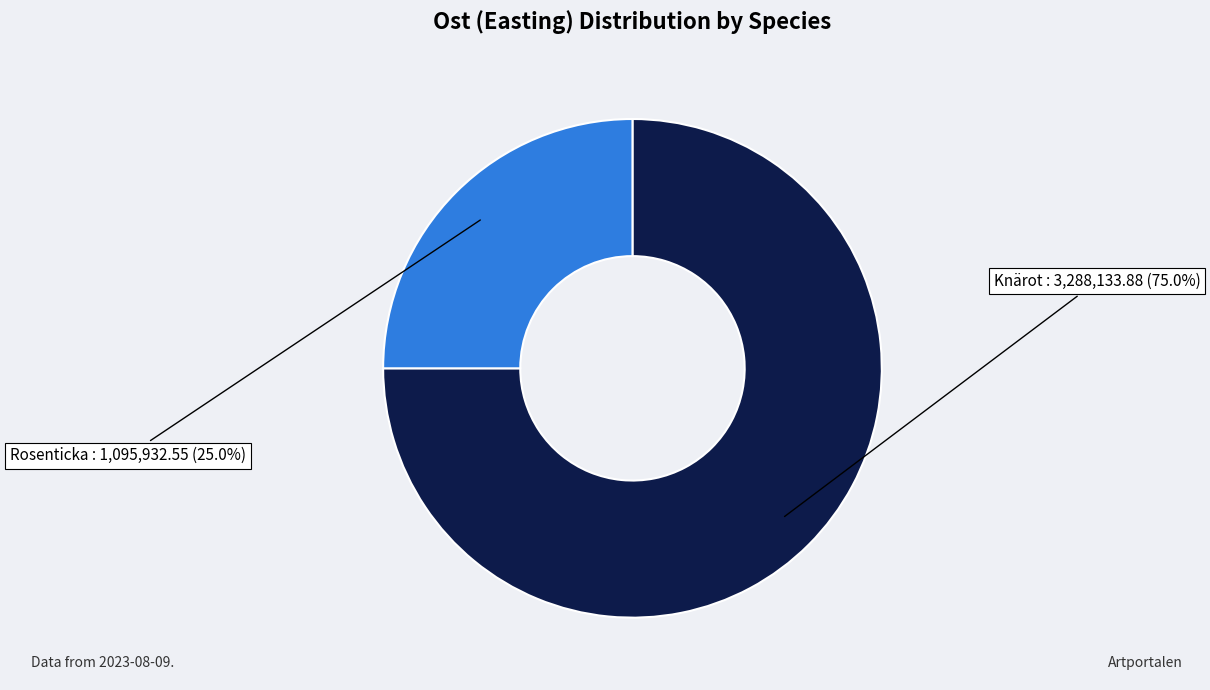

Is there a majority slice in this chart?

Yes